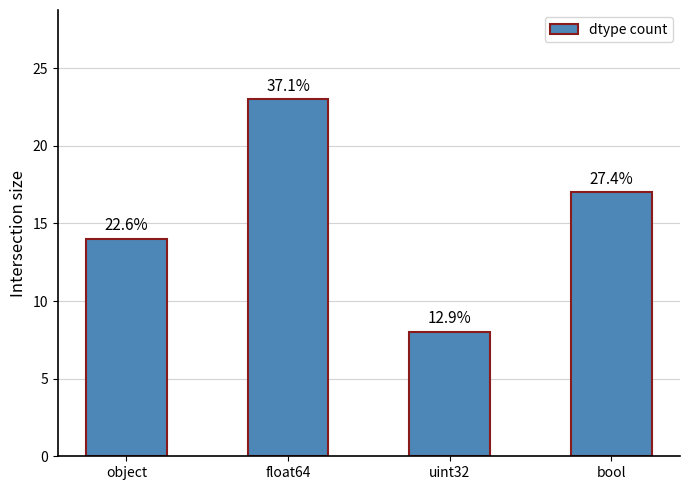

How many bars are there in total?

4